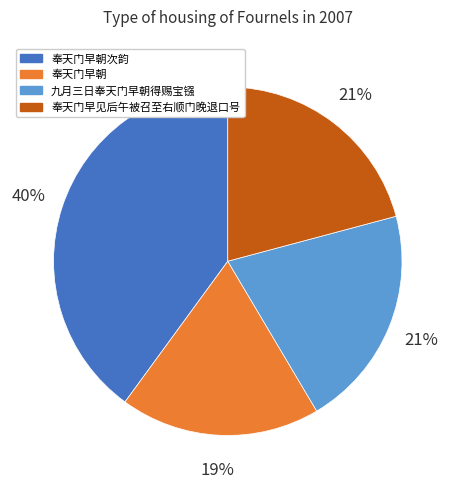

True or false: 奉天门早朝 accounts for 8% of the total.

False